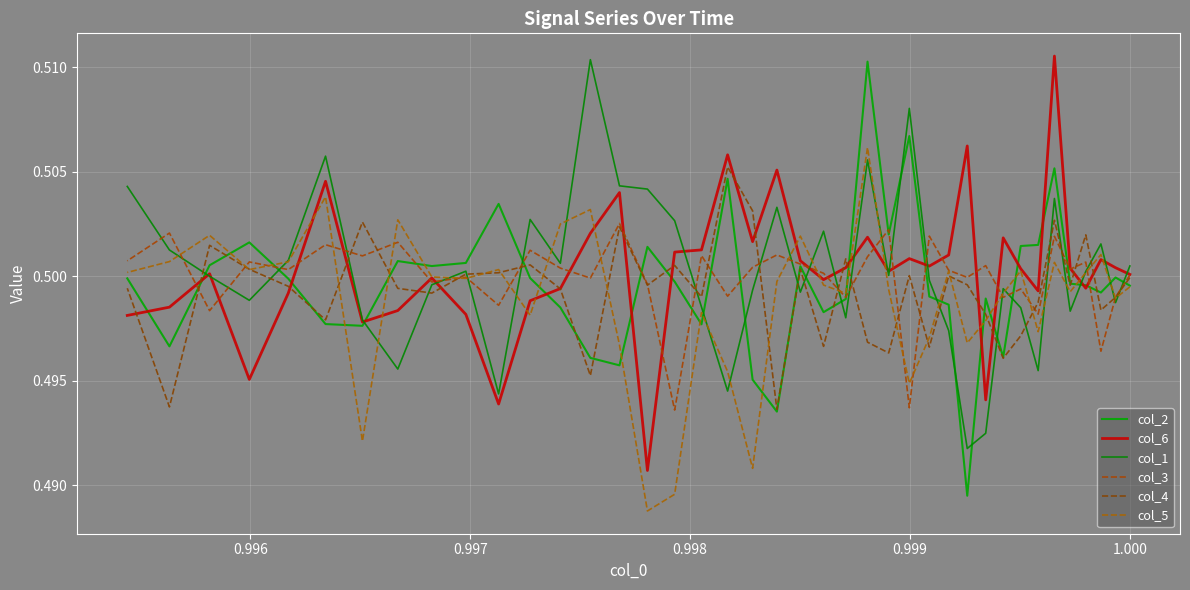

What are all the series names shown in the legend?

col_2, col_6, col_1, col_3, col_4, col_5